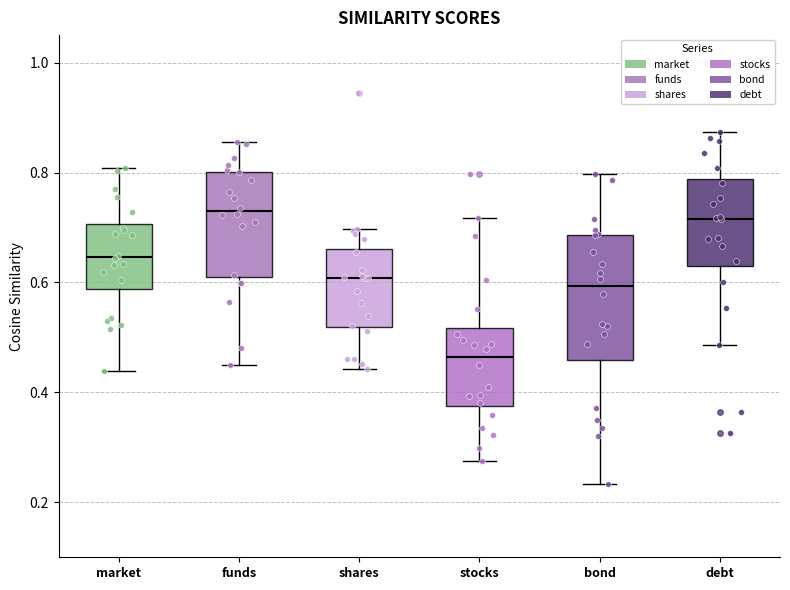

Which box's median line is the lowest?

stocks